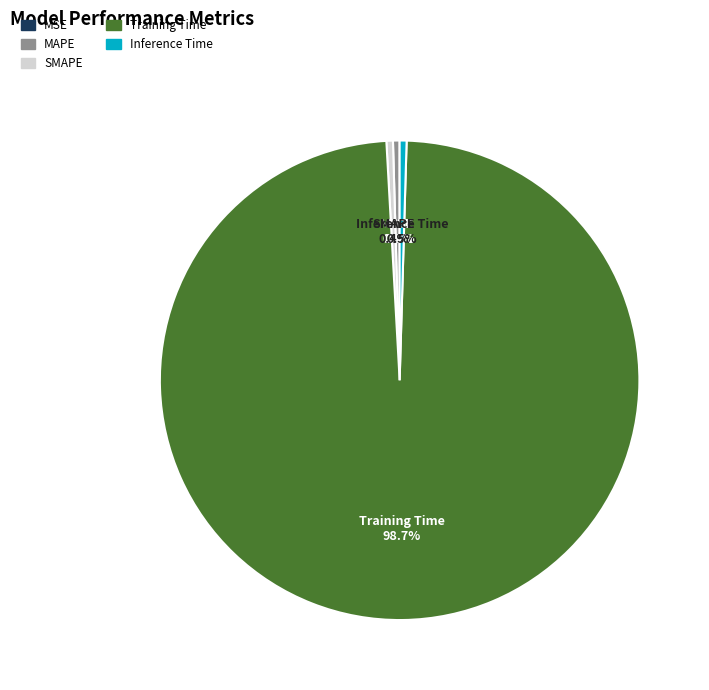

To the nearest percent, what percentage of the pie is Training Time?

99%